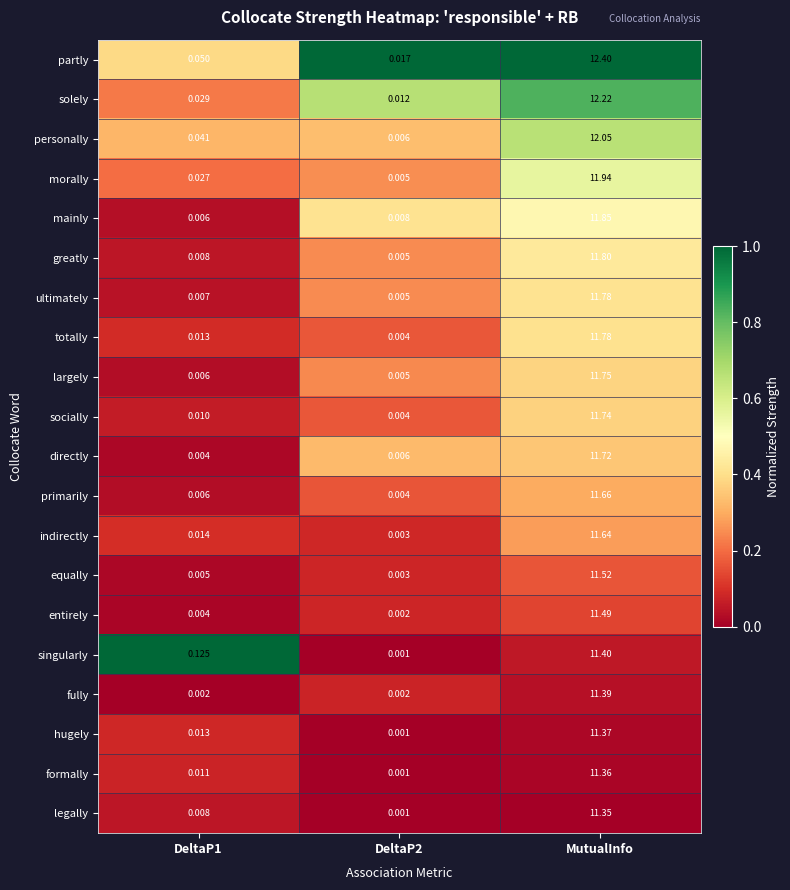

Which series changed the most between DeltaP1 and DeltaP2?

singularly